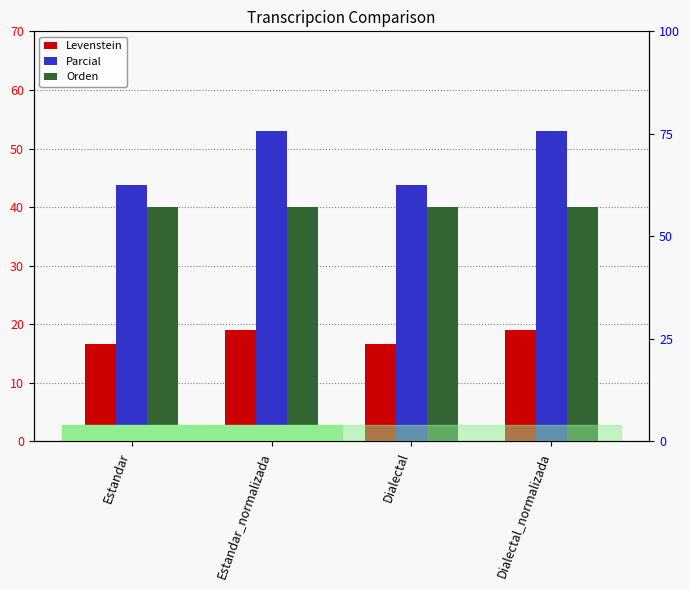

Which series has the largest total across all categories?

Parcial